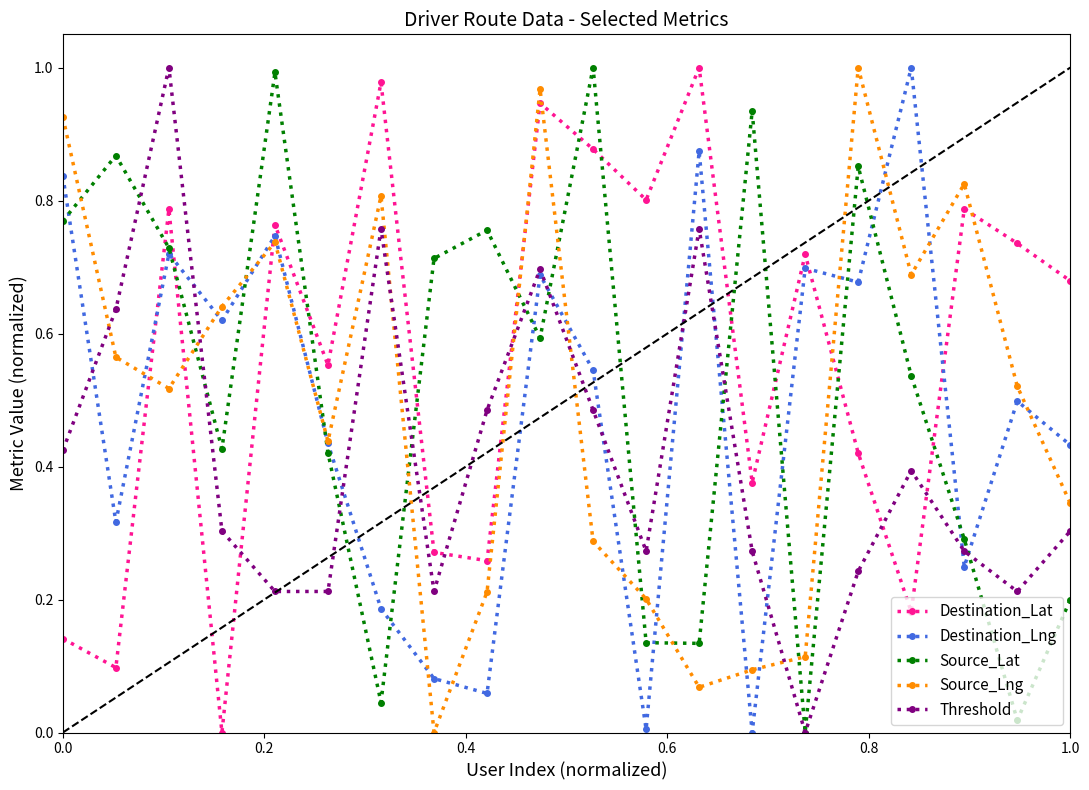

At how many categories does at least one series exceed 0?

20